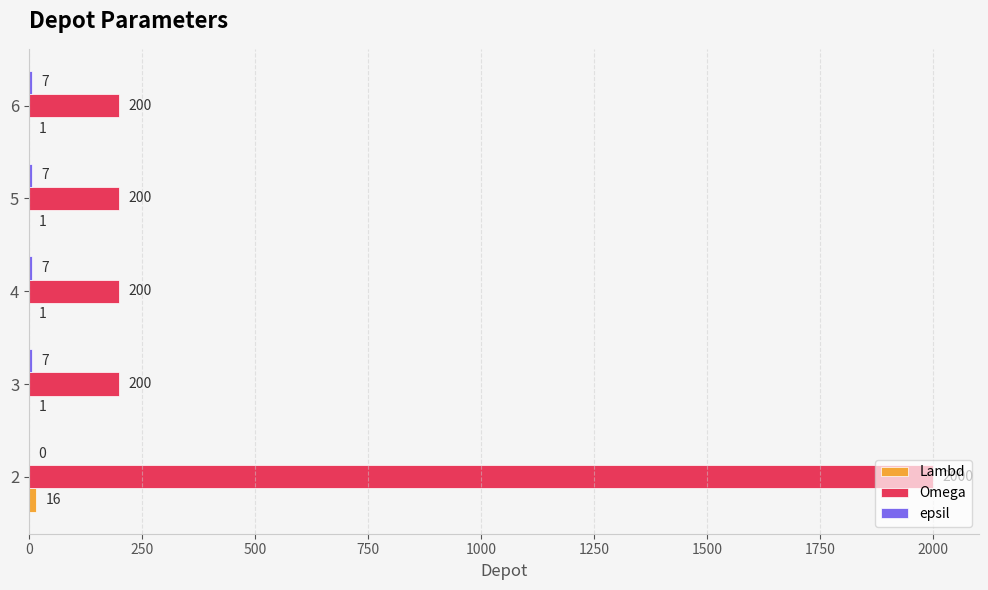

The Omega series shows 51 at 4. True or false?

False